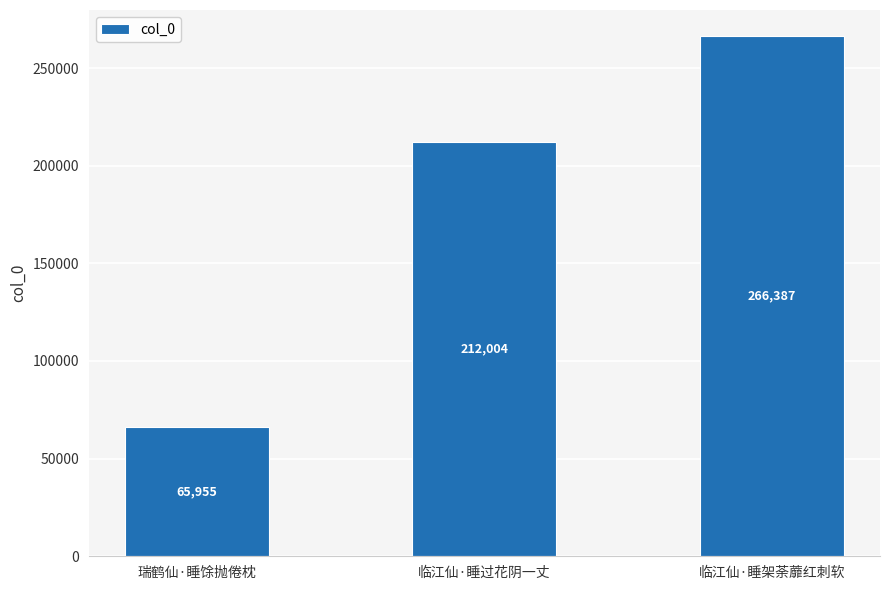

Reading right to left, list all the values displayed in this chart.

266387	212004	65955